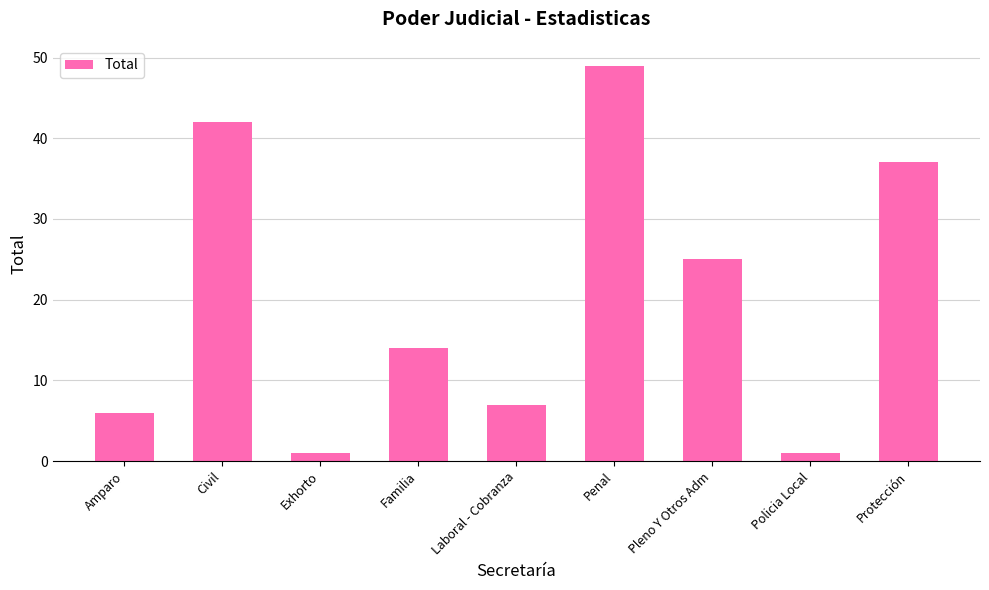

Are the bars grouped side by side (vs. stacked)?

No